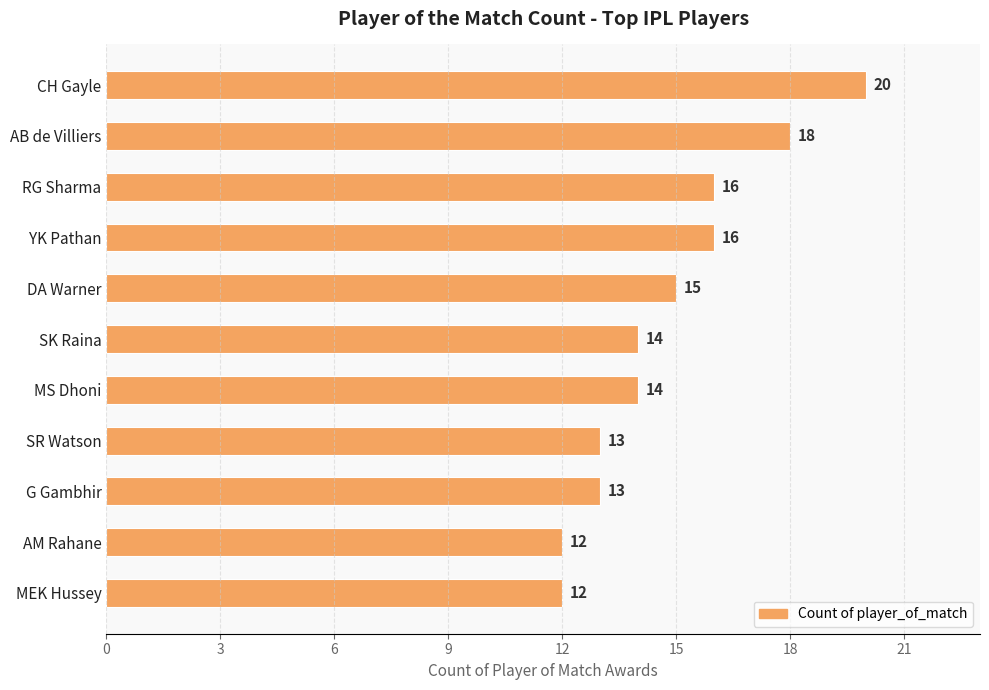

What is the label of the 9th bar from the top?

G Gambhir